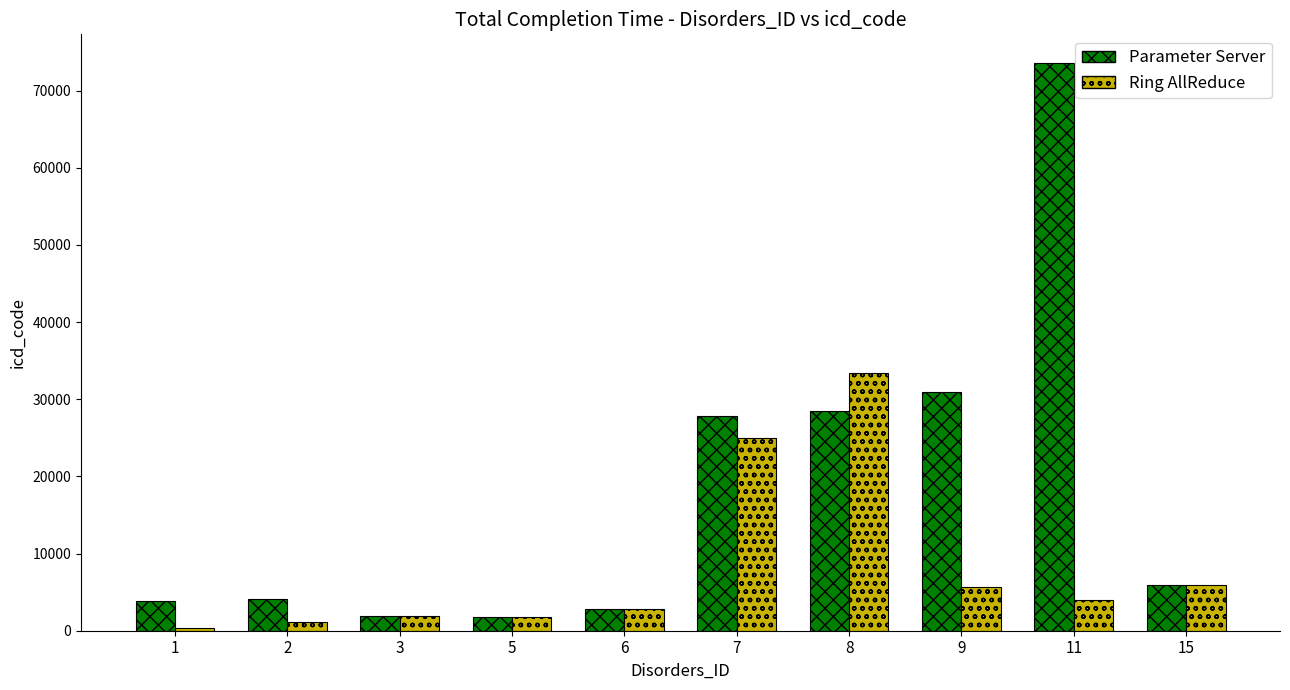

Count the number of categories in the chart.

10